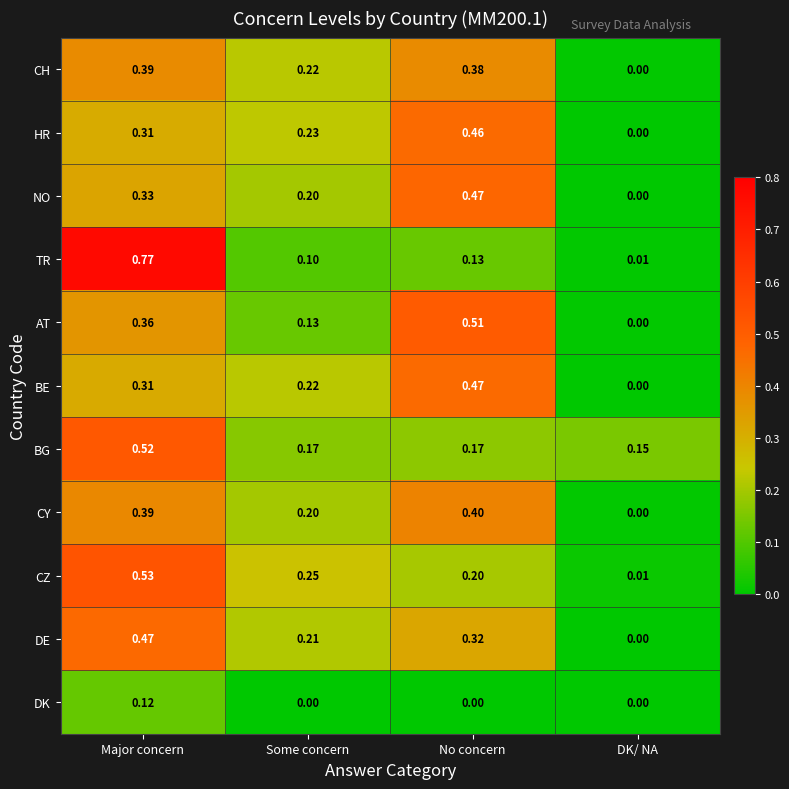

Which series has the largest range (max minus min)?

TR